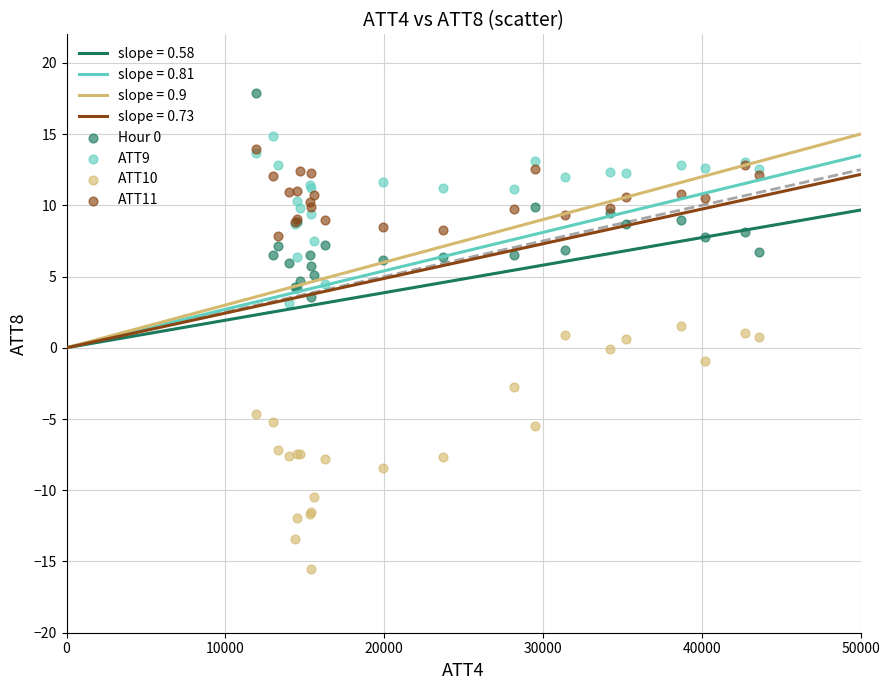

Which series reaches the minimum Y coordinate?

ATT10